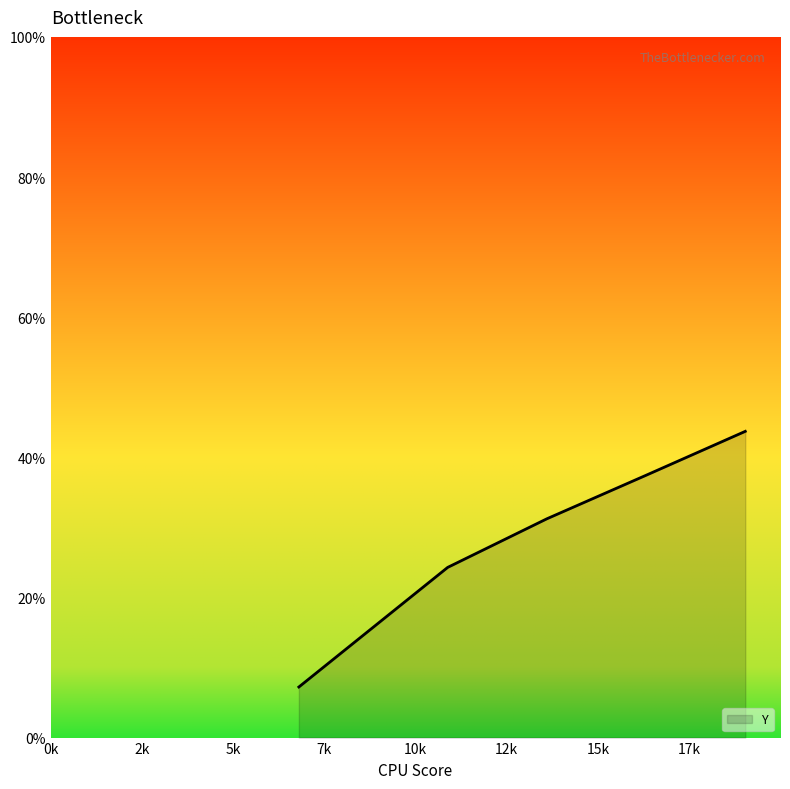

How many values are between 0 and 1?

5